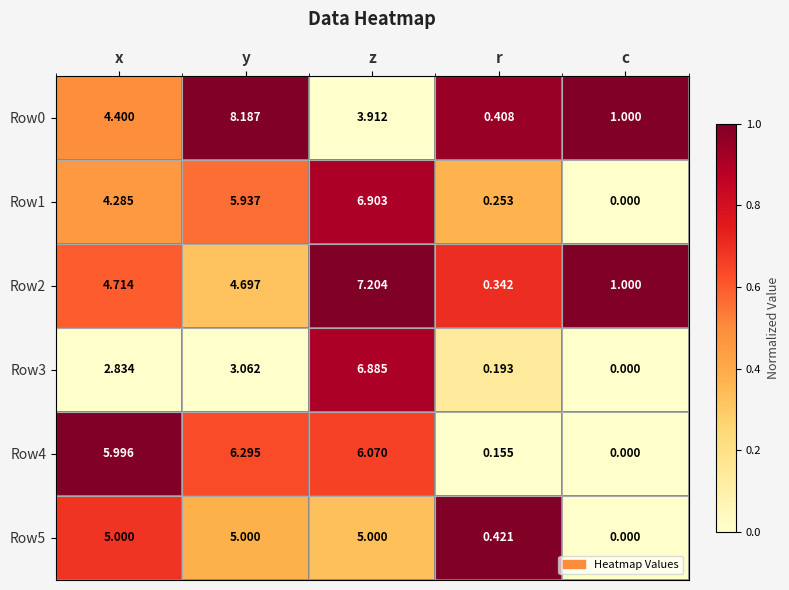

List the labels in order of Row3 value, largest first.

z, y, x, r, c